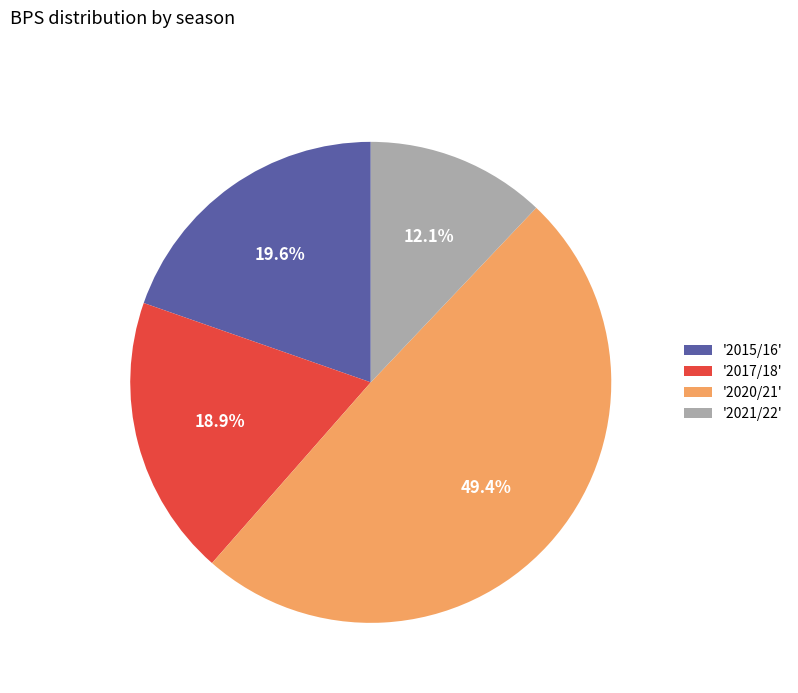

What percentage do '2017/18' and '2020/21' together represent?

68.3%